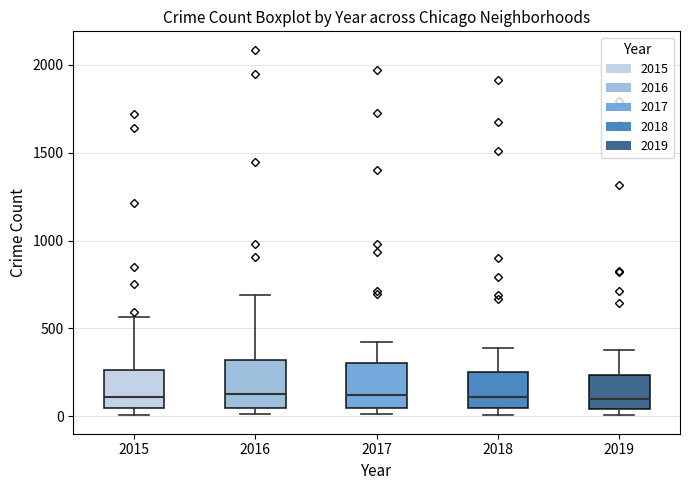

Where is the lower edge of the box at x = 2015 on the y-axis? The values are not printed on the chart, so give them approximately, as read against the axis.

50